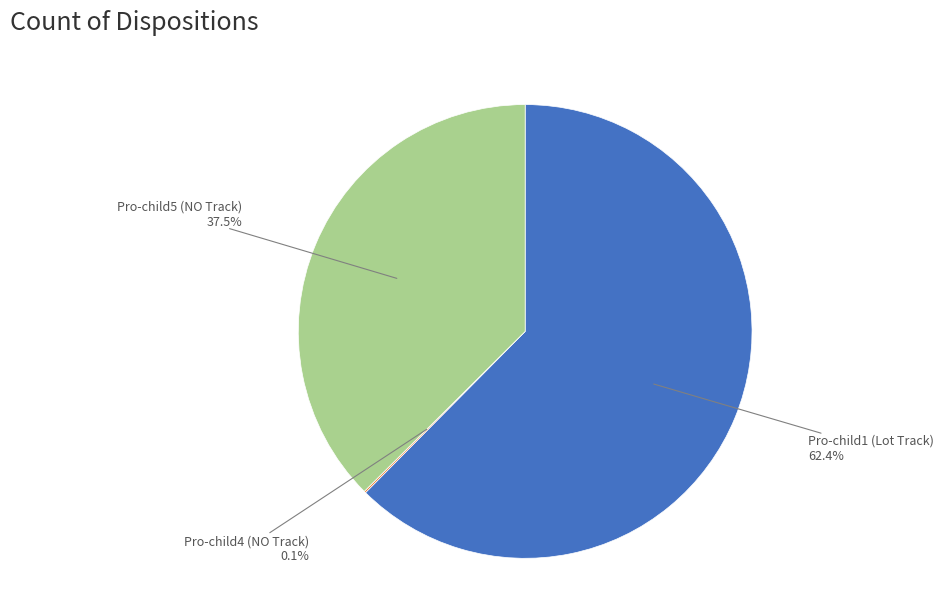

Which category has the biggest portion of the pie?

Pro-child1 (Lot Track)